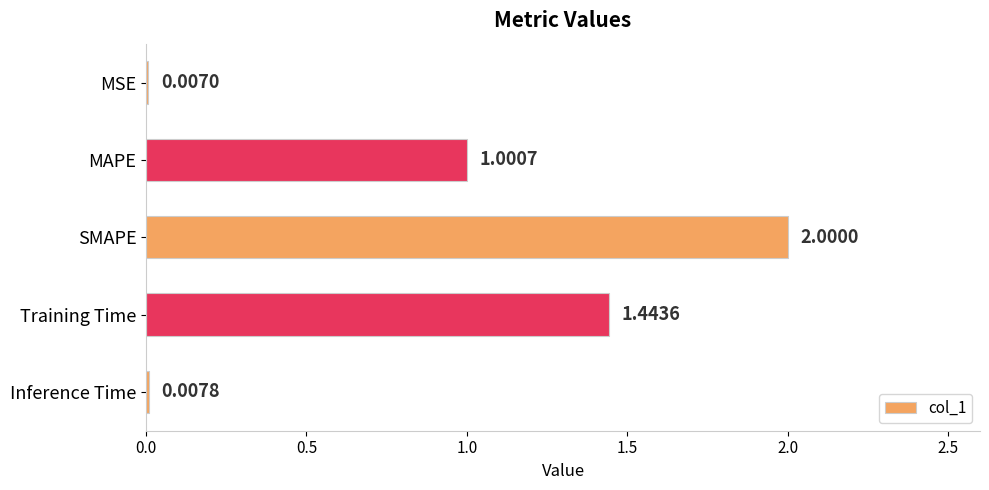

What is the sum of the values at MSE and SMAPE?

2.0